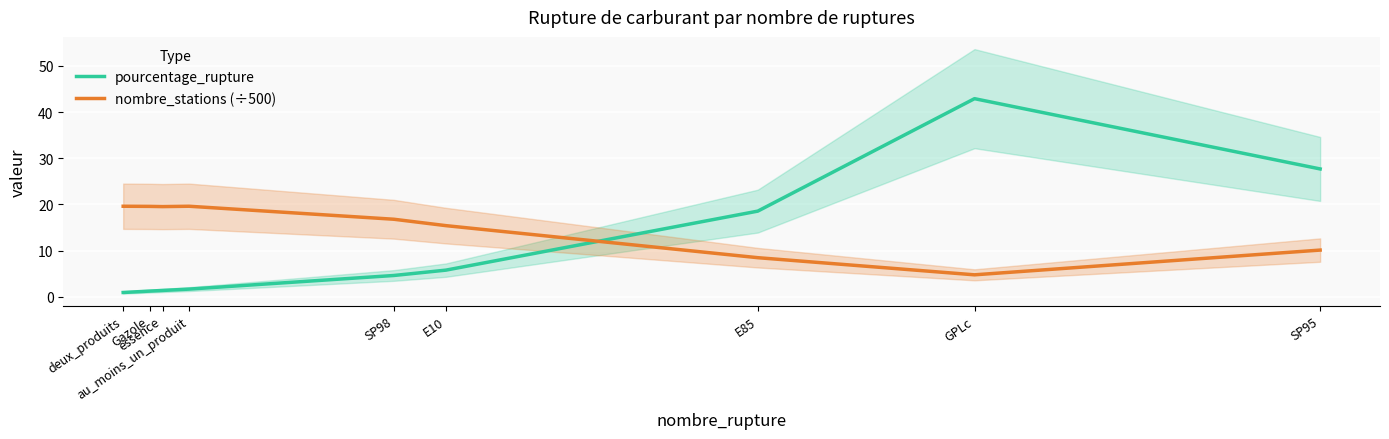

What is the label of the 1st point from the left?

deux_produits